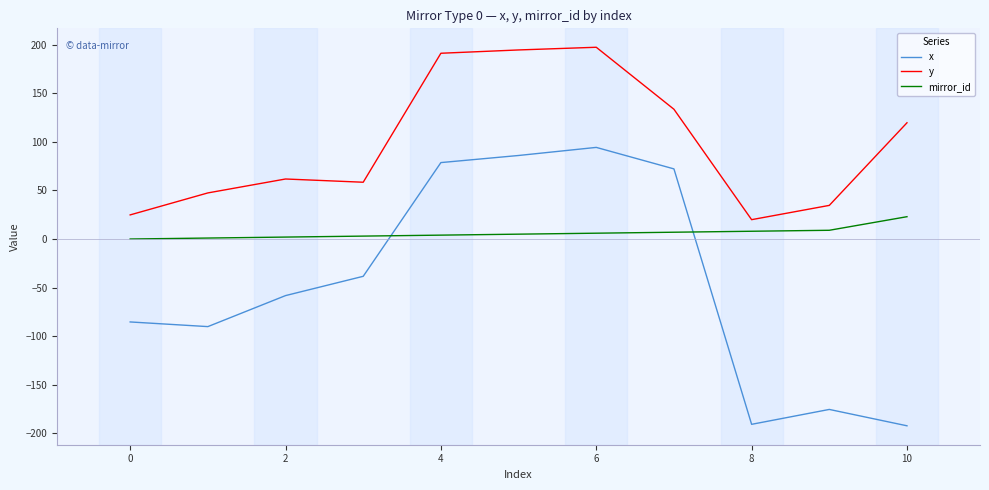

True or false: x and y intersect in this chart.

False